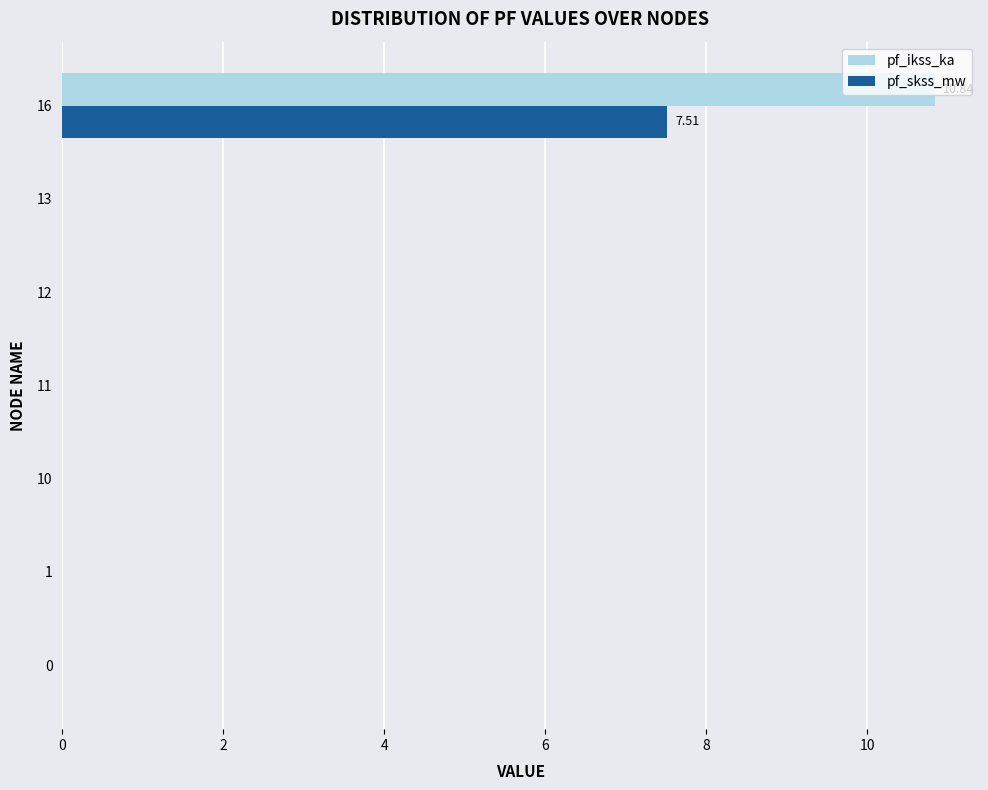

What are all the series names shown in the legend?

pf_ikss_ka, pf_skss_mw